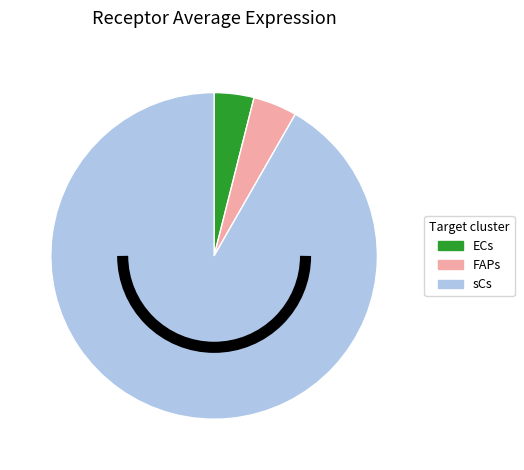

True or false: sCs accounts for 92% of the total.

True